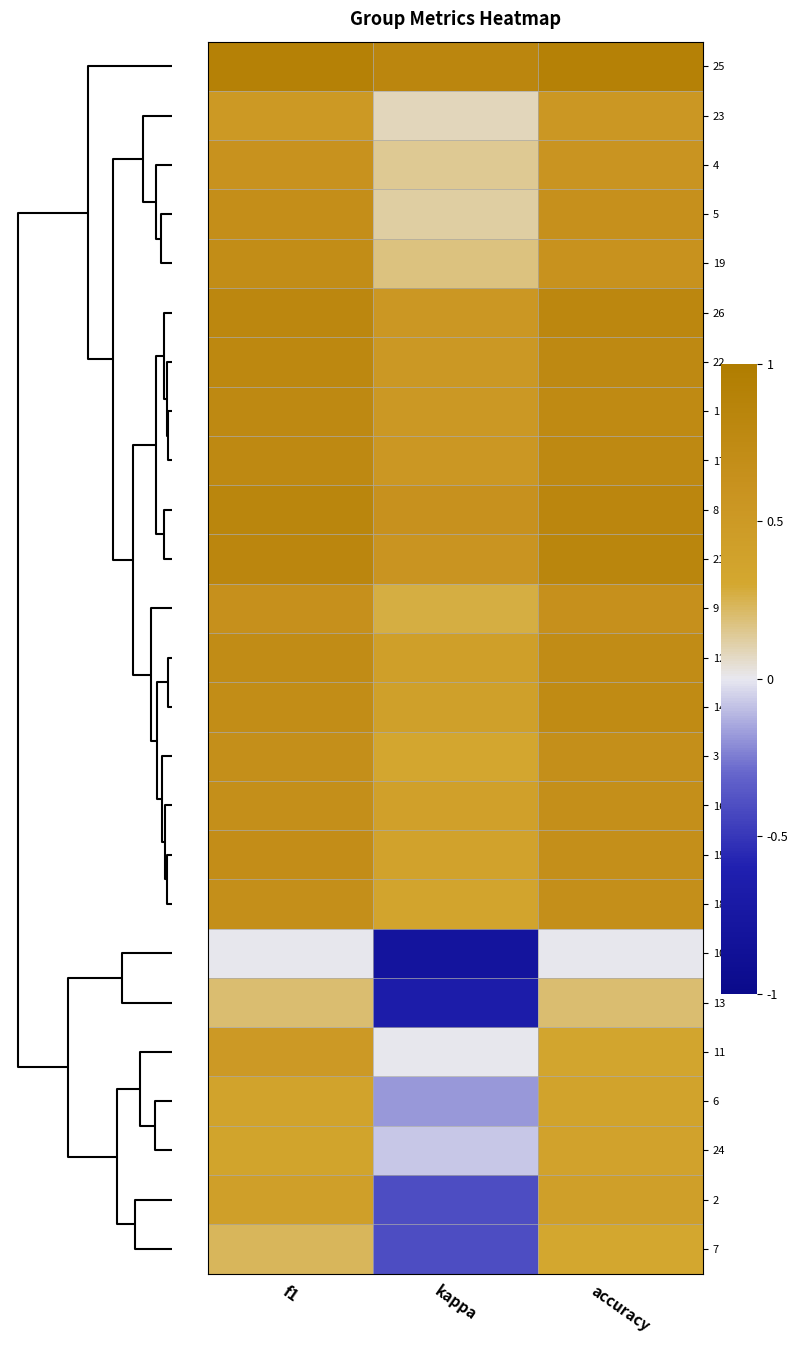

Reading left to right, transcribe all the data shown in this chart.

25: f1=0.9	kappa=0.8	accuracy=0.9
23: f1=0.5	kappa=0.1	accuracy=0.5
4: f1=0.6	kappa=0.1	accuracy=0.6
5: f1=0.7	kappa=0.1	accuracy=0.6
19: f1=0.7	kappa=0.2	accuracy=0.6
26: f1=0.8	kappa=0.5	accuracy=0.8
22: f1=0.8	kappa=0.5	accuracy=0.8
1: f1=0.8	kappa=0.5	accuracy=0.8
17: f1=0.8	kappa=0.5	accuracy=0.8
8: f1=0.8	kappa=0.6	accuracy=0.8
21: f1=0.8	kappa=0.6	accuracy=0.8
9: f1=0.6	kappa=0.3	accuracy=0.6
12: f1=0.7	kappa=0.4	accuracy=0.7
14: f1=0.7	kappa=0.4	accuracy=0.7
3: f1=0.7	kappa=0.3	accuracy=0.7
16: f1=0.7	kappa=0.4	accuracy=0.7
15: f1=0.7	kappa=0.4	accuracy=0.7
18: f1=0.7	kappa=0.4	accuracy=0.7
10: f1=0.0	kappa=-0.8	accuracy=0.0
13: f1=0.2	kappa=-0.7	accuracy=0.2
11: f1=0.5	kappa=0.0	accuracy=0.3
6: f1=0.4	kappa=-0.2	accuracy=0.4
24: f1=0.4	kappa=-0.1	accuracy=0.4
2: f1=0.4	kappa=-0.4	accuracy=0.4
7: f1=0.2	kappa=-0.4	accuracy=0.3